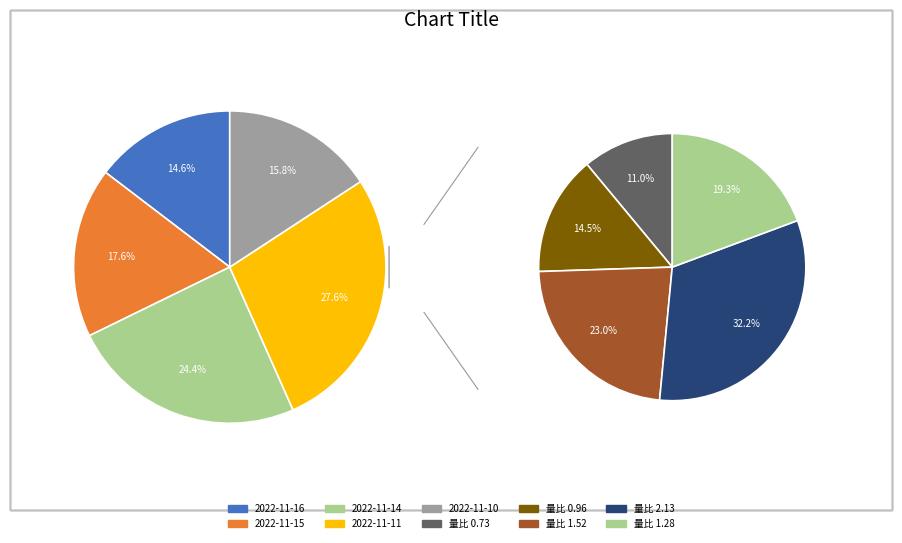

To the nearest percent, what is the average slice percentage?

20%